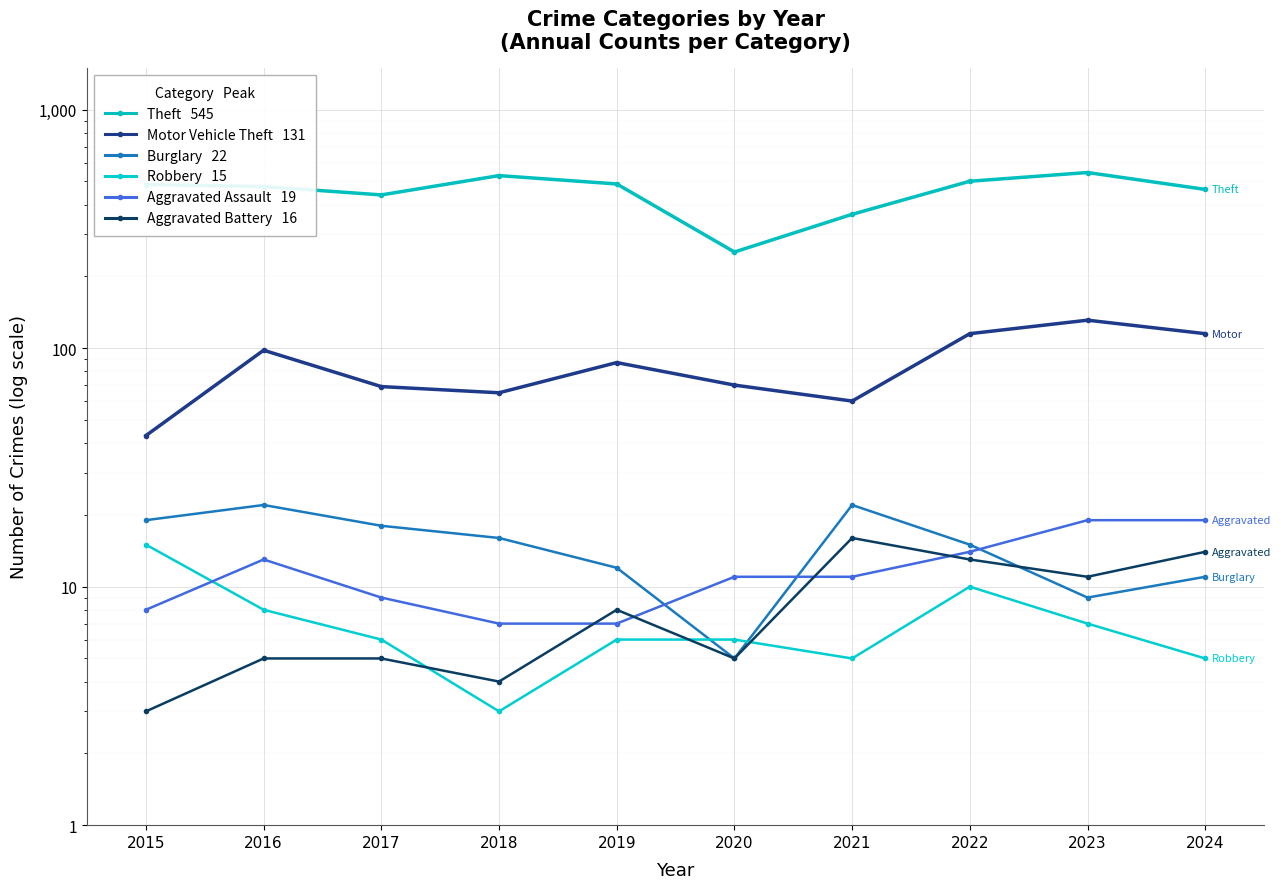

True or false: Aggravated Battery   16 and Theft   545 cross at least once.

False